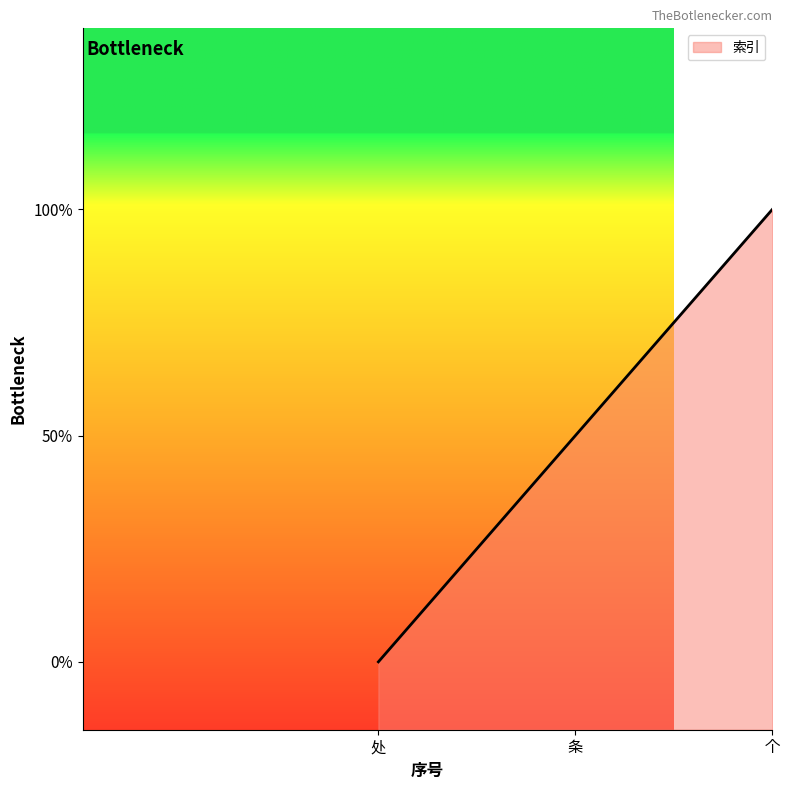

Count the values in the range 0 to 2.

3